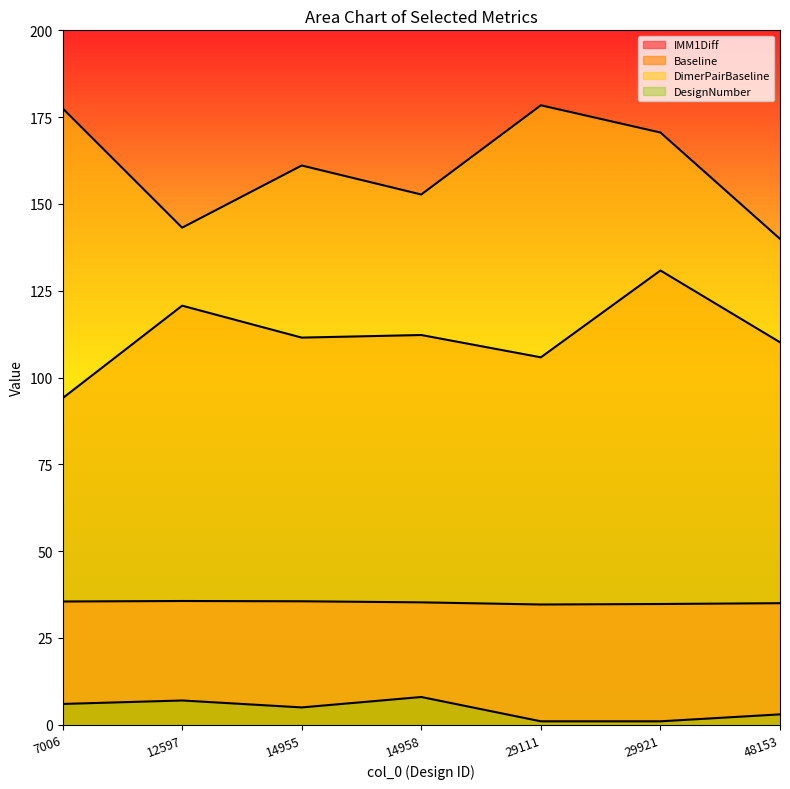

Which label corresponds to the largest value in the chart?

29111